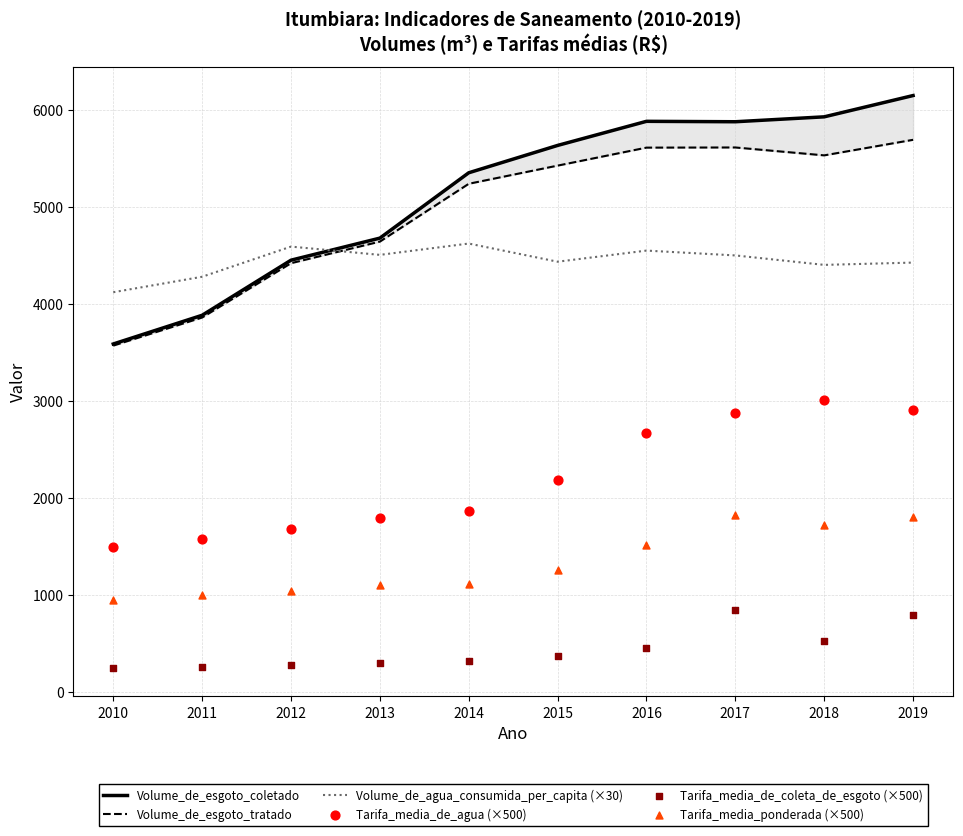

Is the value of Tarifa_media_de_agua (×500) at 2011 greater than the value of Volume_de_esgoto_coletado at 2015?

No